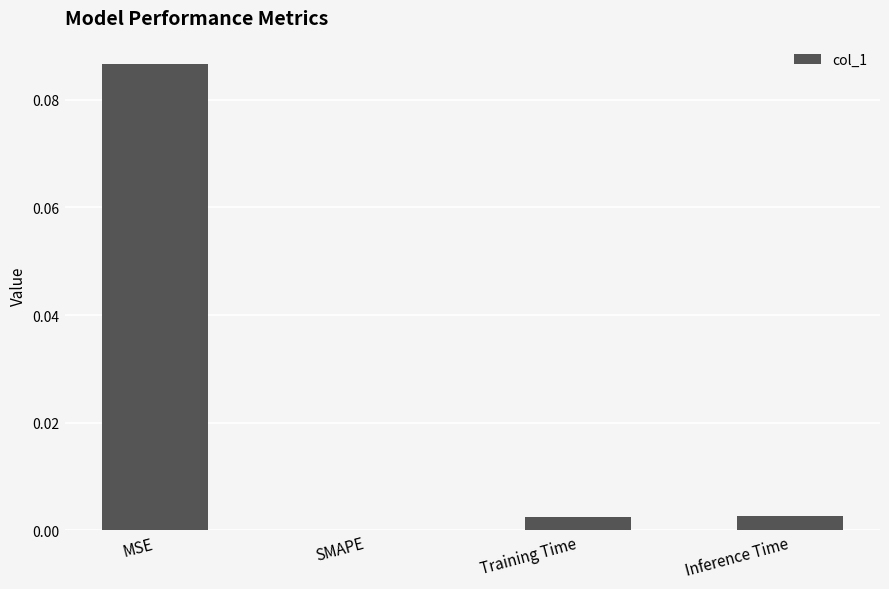

Count the number of categories in the chart.

4